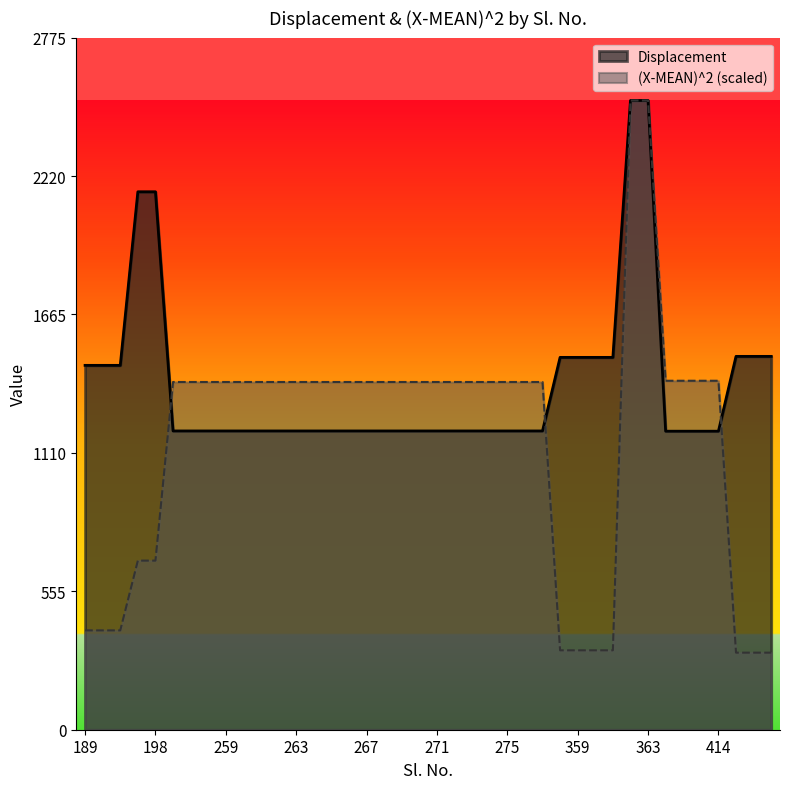

What is the minimum value shown in the chart?

309.0